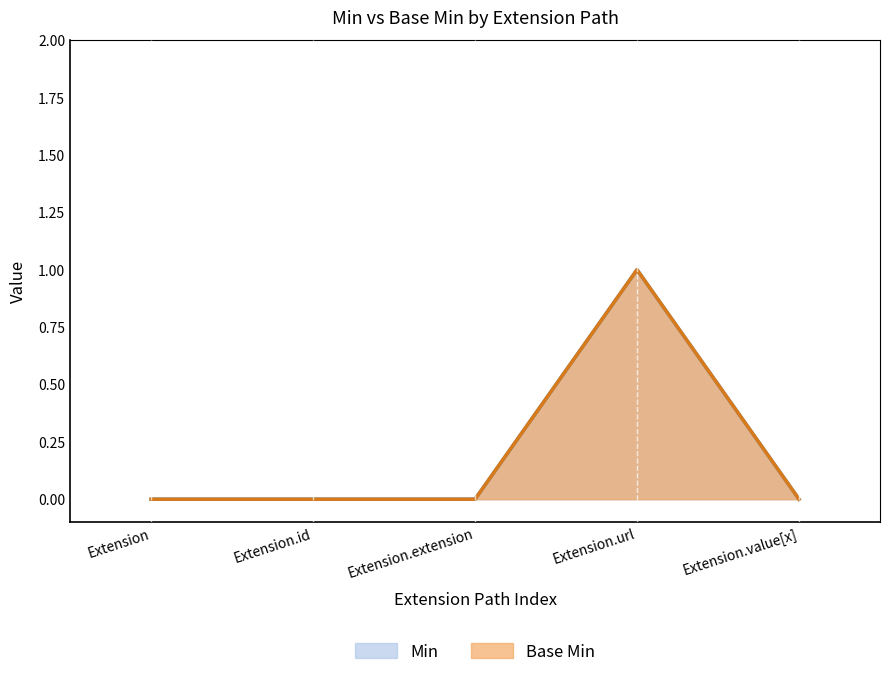

Which series has the largest range (max minus min)?

Min